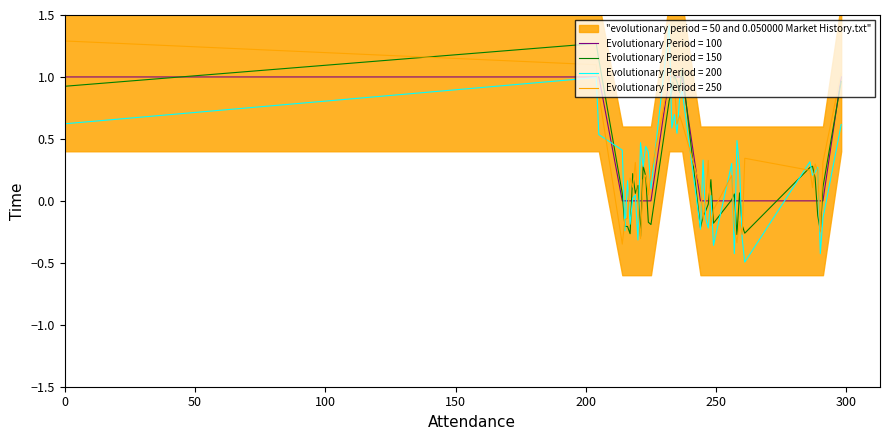

What is the highest value of the Evolutionary Period = 200 series?

1.4